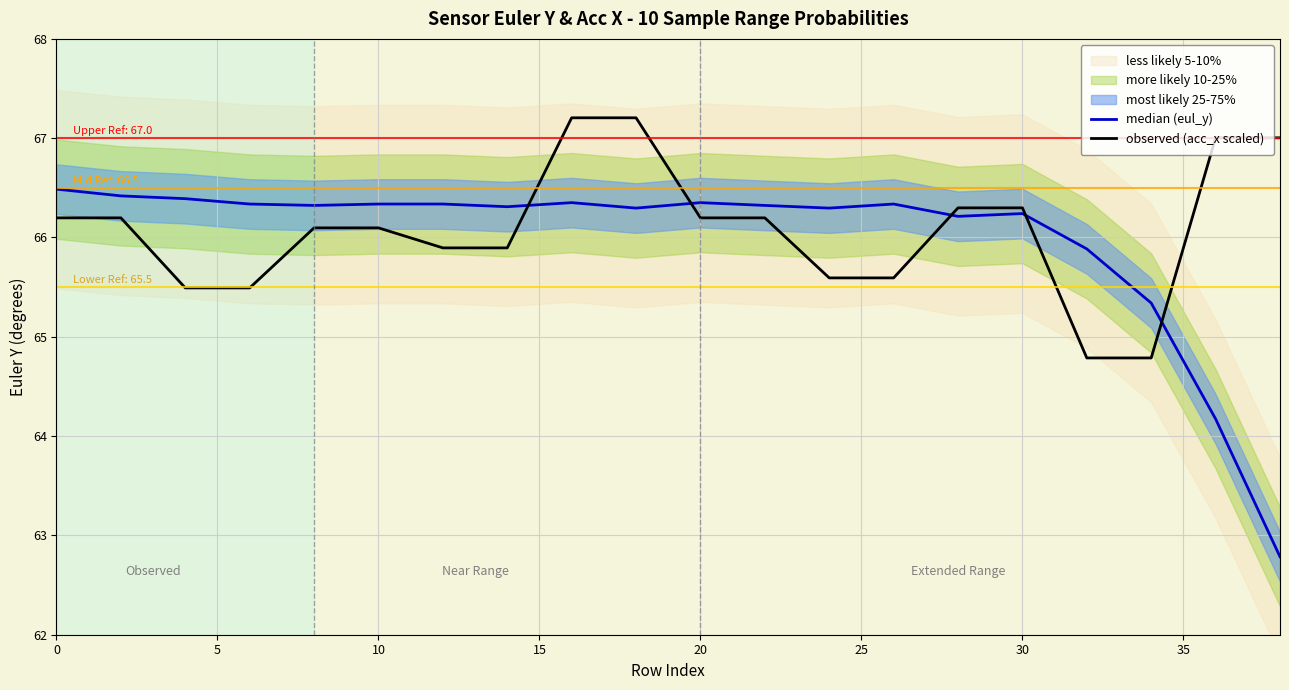

What is the difference between the maximum and minimum values in the median (eul_y) series?

3.7